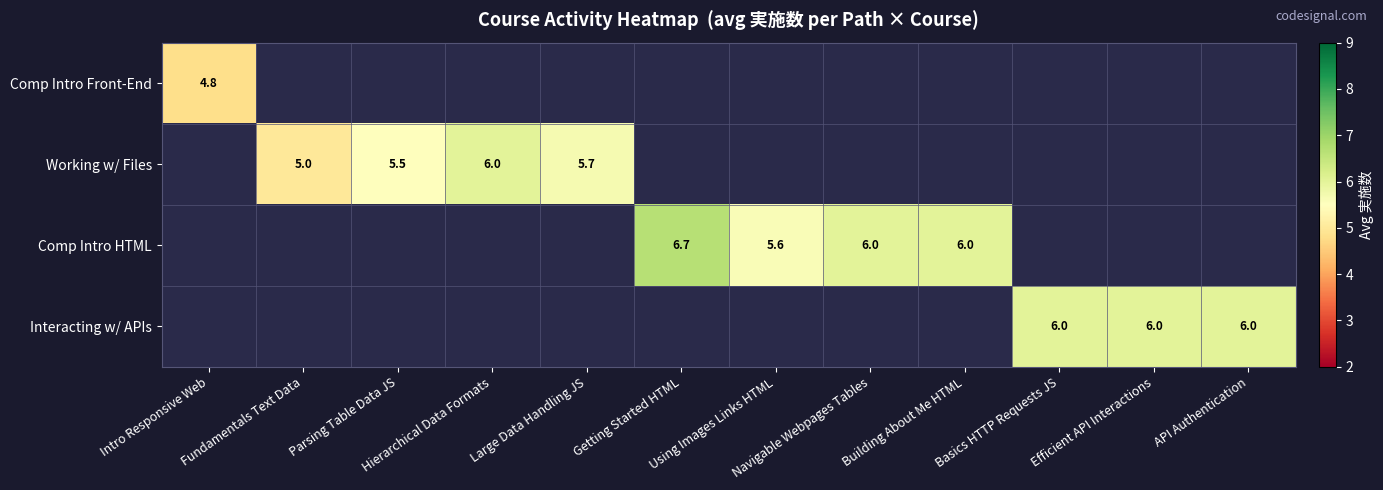

Count the number of data series in this chart.

4